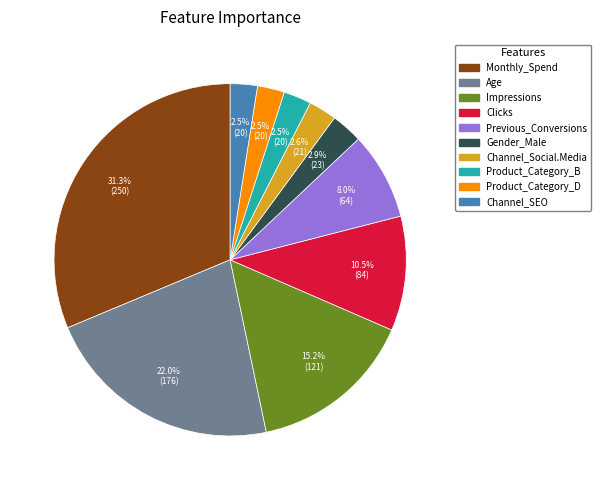

Combined, what portion of the pie is Monthly_Spend and Age?

53.3%